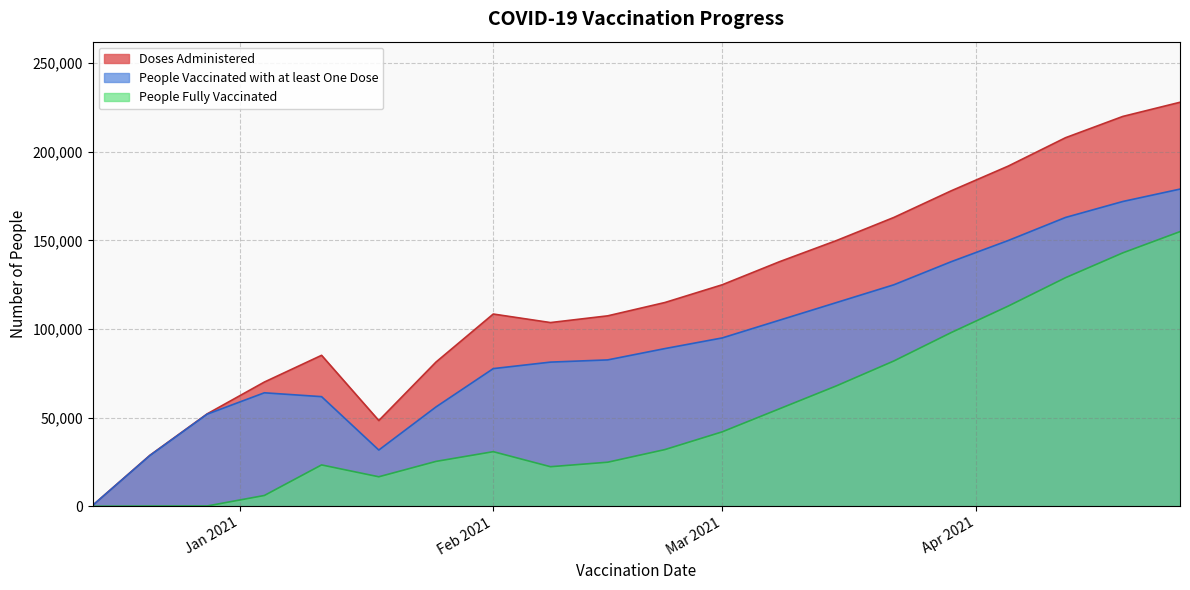

Which series has the largest range (max minus min)?

Doses Administered